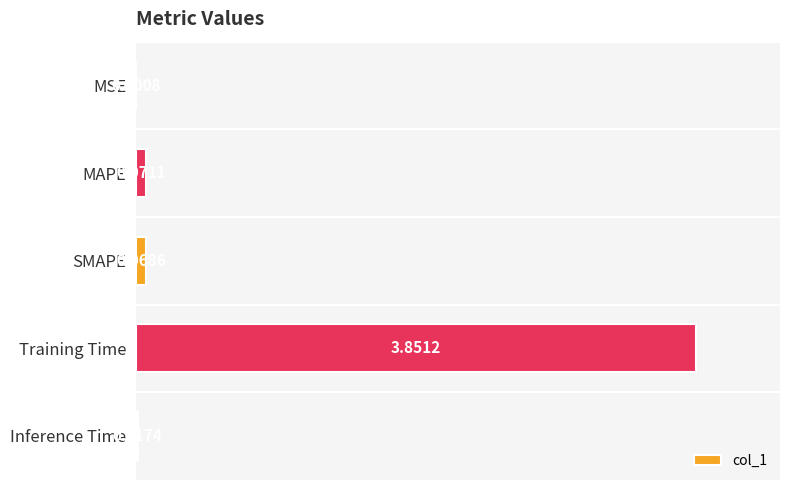

At which category does the chart reach its peak across all series?

Training Time